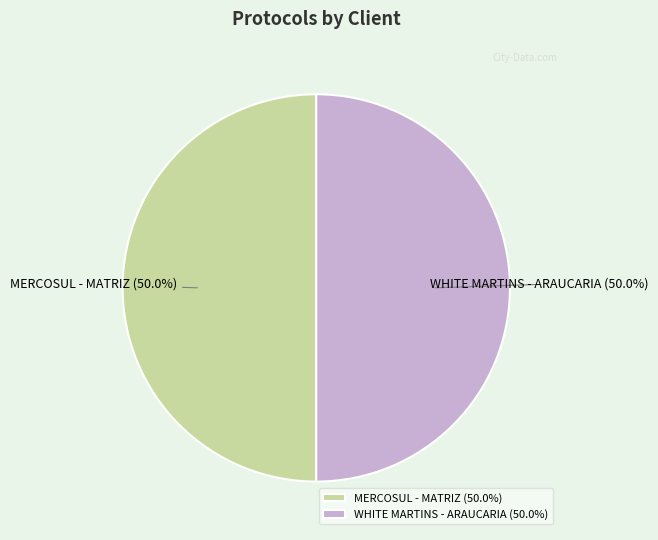

What is the ratio of the value at MERCOSUL - MATRIZ to the value at WHITE MARTINS - ARAUCARIA?

1.0